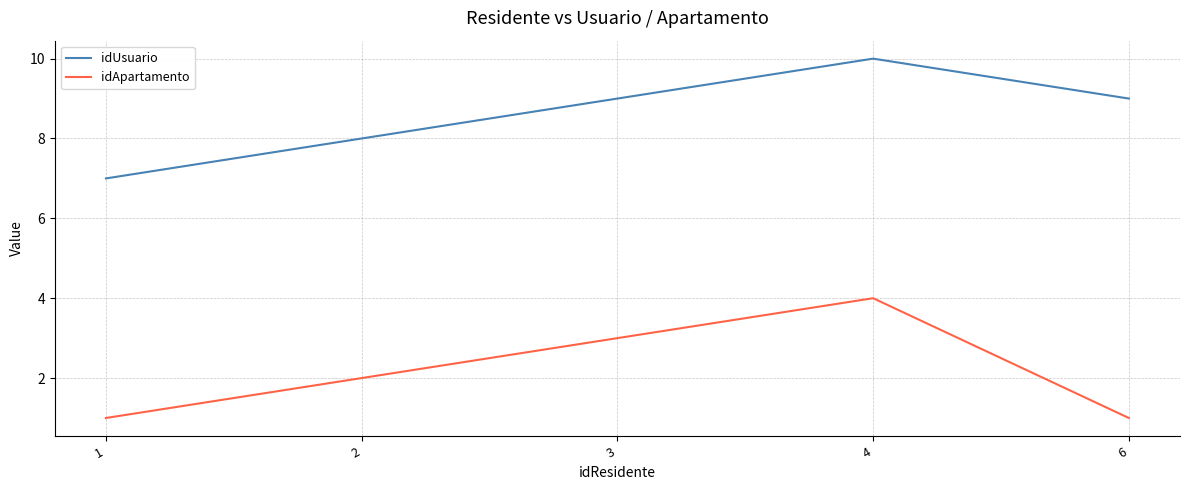

What is the total value across all series at 6?

10